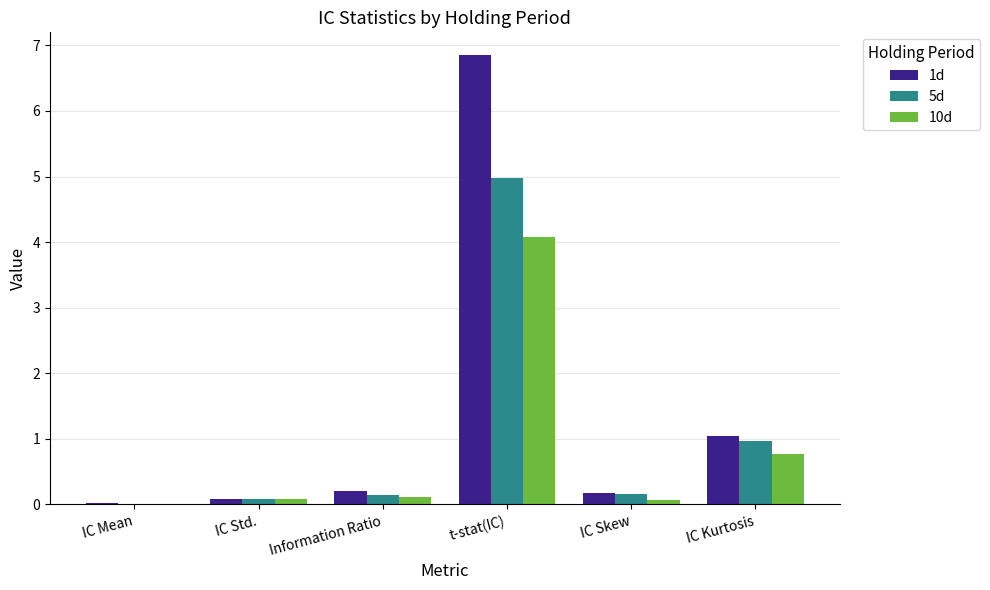

At which category is the sum across all series the highest?

t-stat(IC)